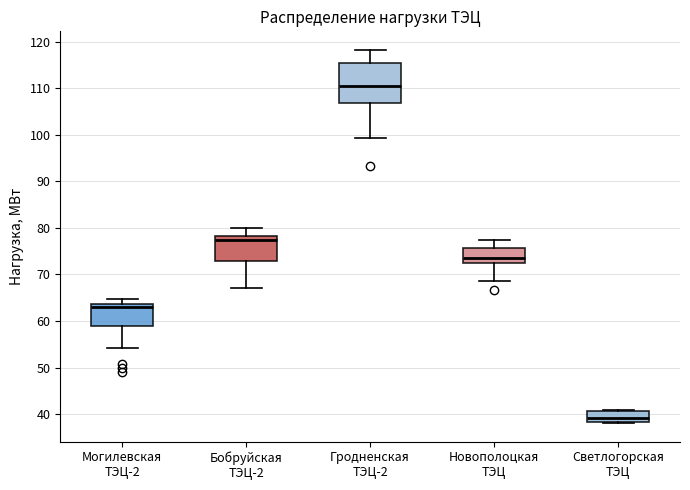

Which box has the highest median line?

Гродненская ТЭЦ-2